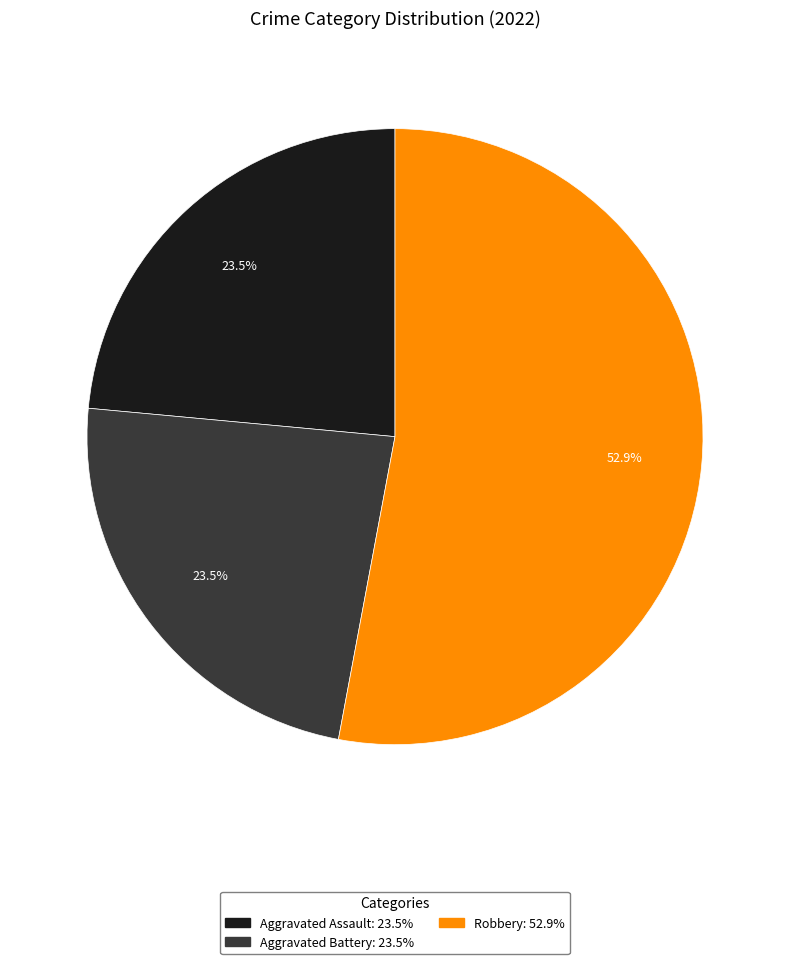

Does any single category account for the majority?

Yes